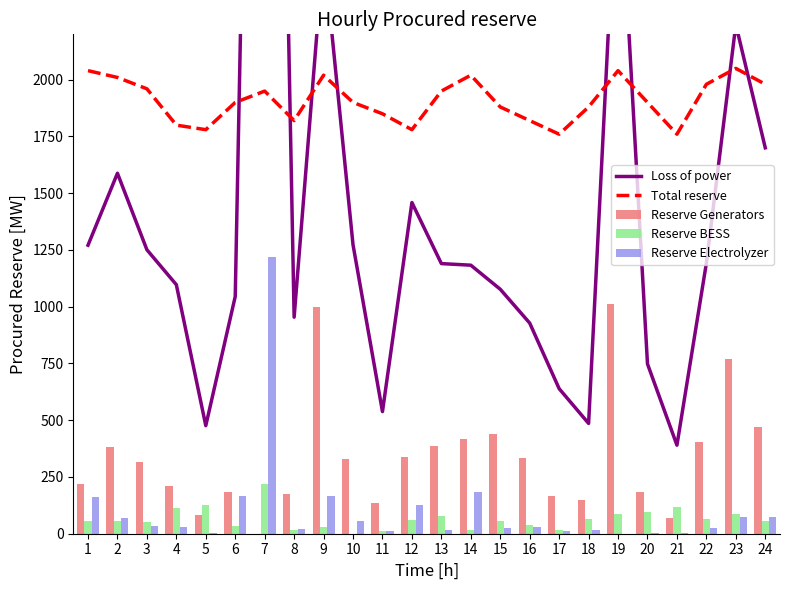

What is the difference between the Loss of power values at 4 and 10?

176